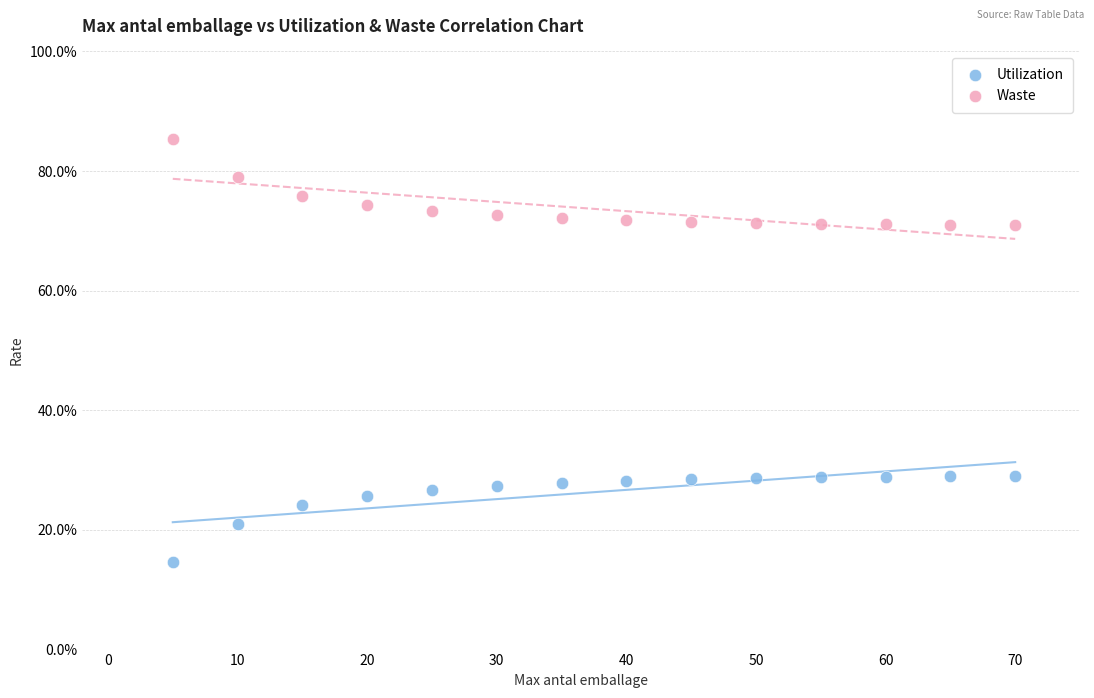

What are all the series names shown in the legend?

Utilization, Waste